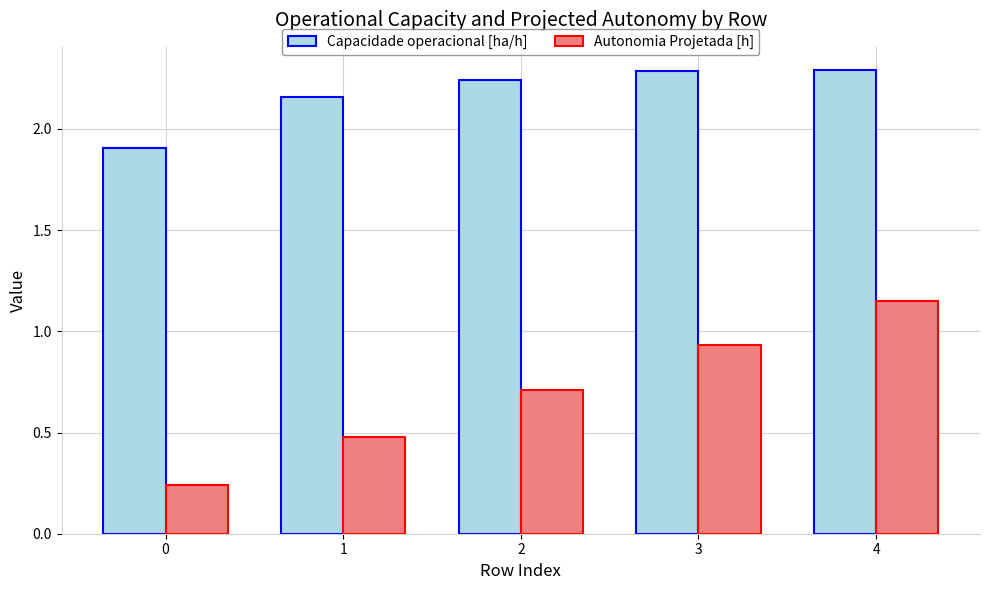

Is it true that Capacidade operacional [ha/h] equals 2.3 at 3?

True